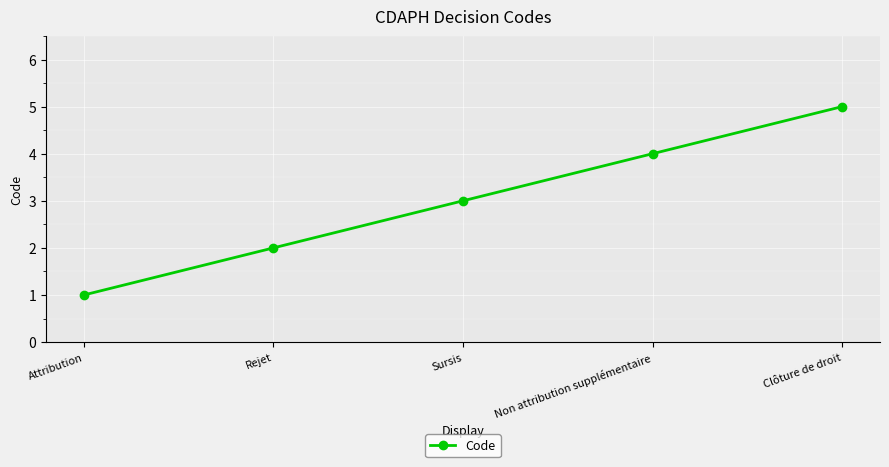

Count the number of categories in the chart.

5